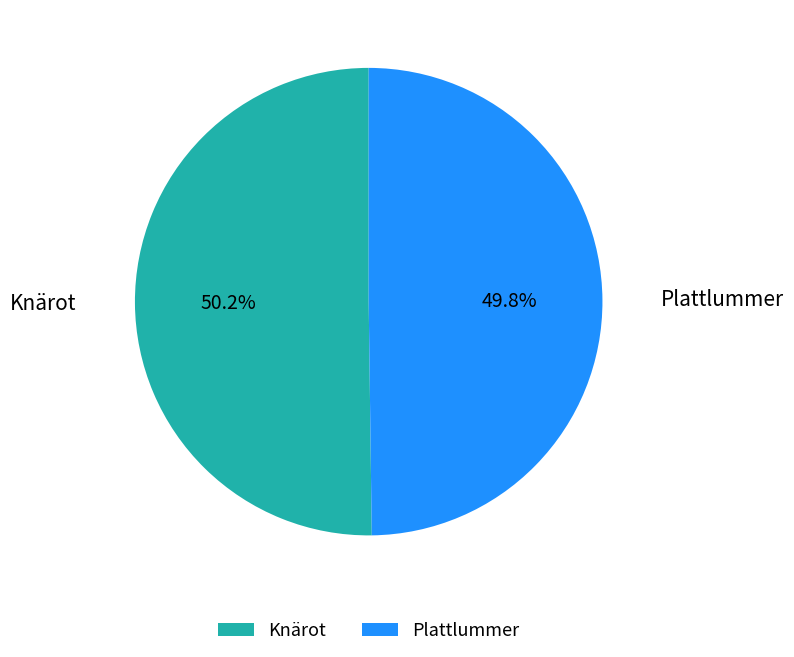

True or false: Plattlummer accounts for 61% of the total.

False